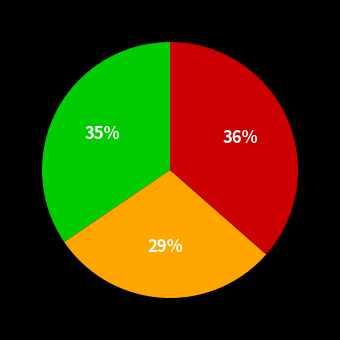

To the nearest percent, what is the difference between the largest and smallest slice percentages?

7%